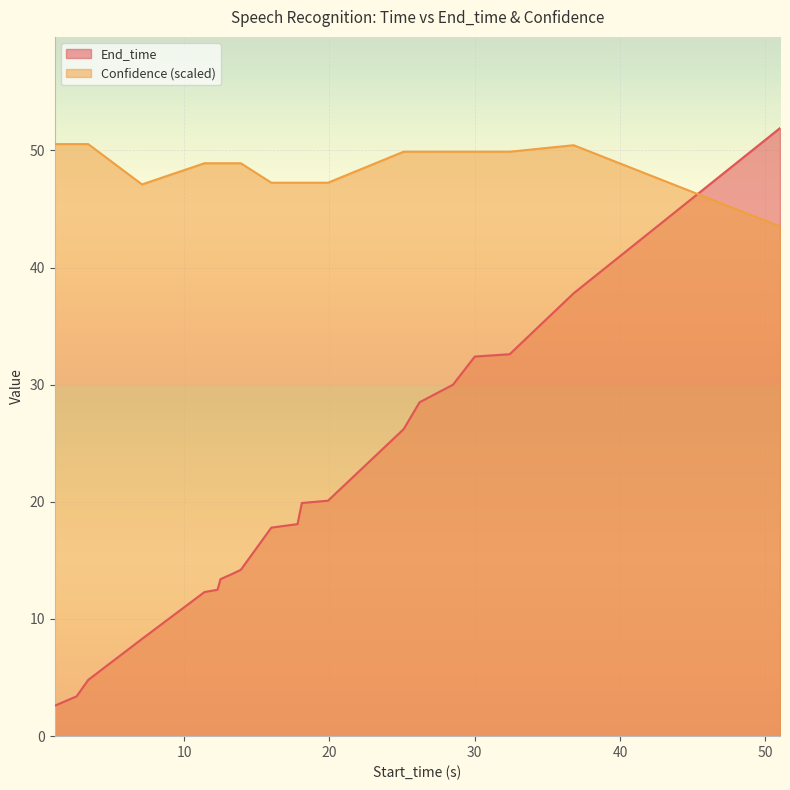

What is the smallest value displayed?

2.6